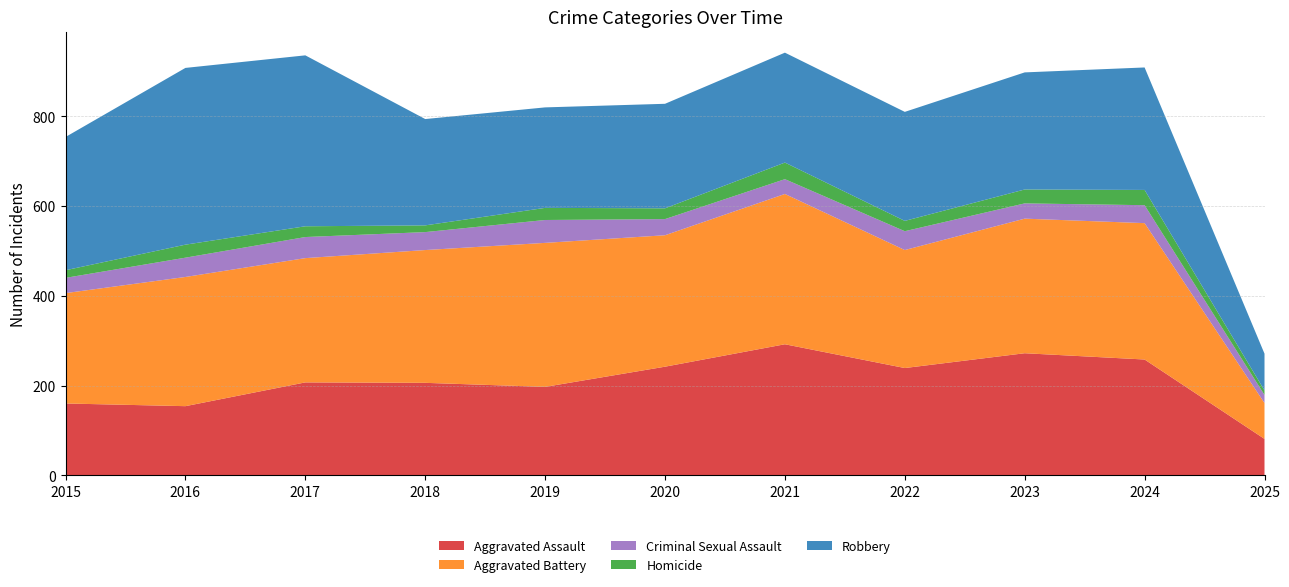

Reading right to left, extract all data points from this chart.

Aggravated Assault: 81	258	272	239	292	242	197	206	207	154	160
Aggravated Battery: 80	304	300	263	335	293	321	296	277	288	246
Criminal Sexual Assault: 18	40	34	42	33	36	51	40	47	43	34
Homicide: 10	34	31	23	37	24	27	15	24	29	17
Robbery: 82	273	261	243	245	233	224	237	381	394	297